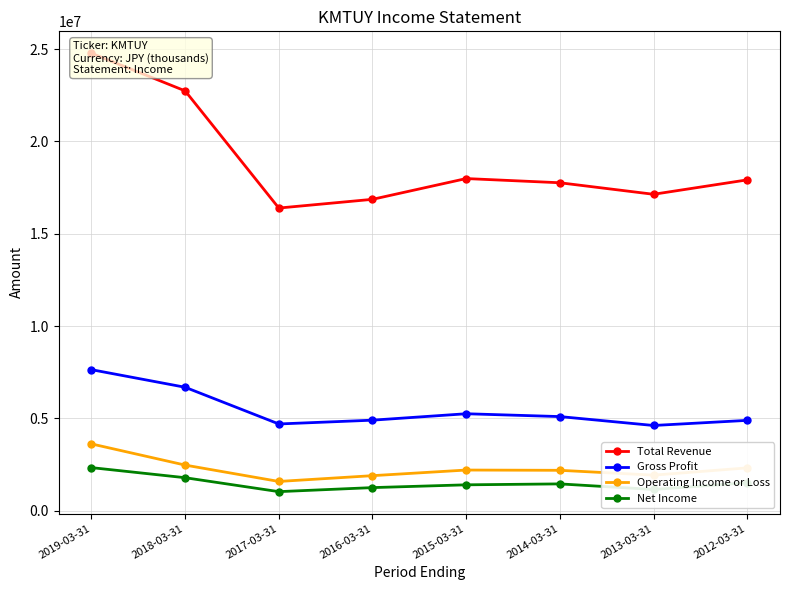

What is the total value across all series at 2019-03-31?

38356400